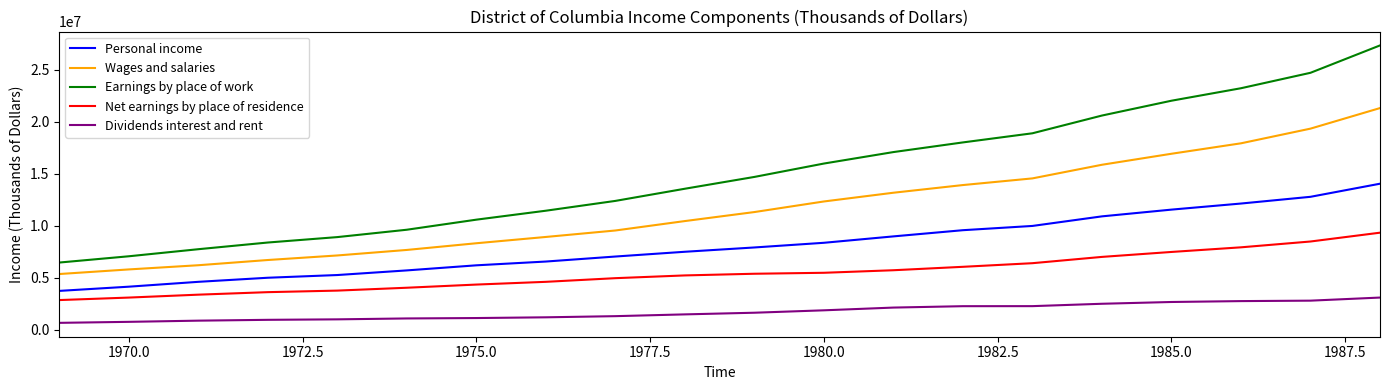

Does the chart display data point markers on the line(s)?

No